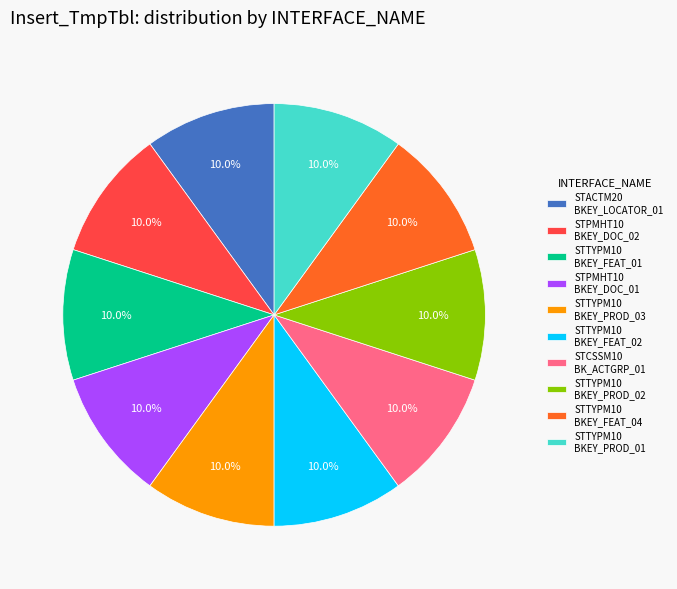

Combined, do STTYPM10 BKEY_FEAT_02 and STPMHT10 BKEY_DOC_02 account for over 50%?

No